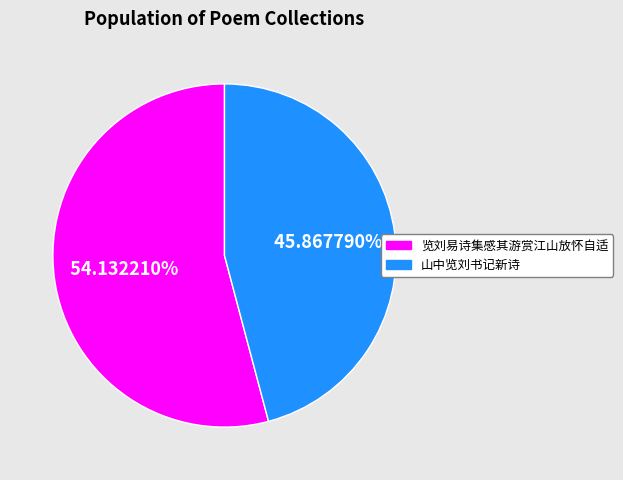

Approximately how many times larger is the value at 览刘易诗集感其游赏江山放怀自适 compared to 山中览刘书记新诗?

1.2